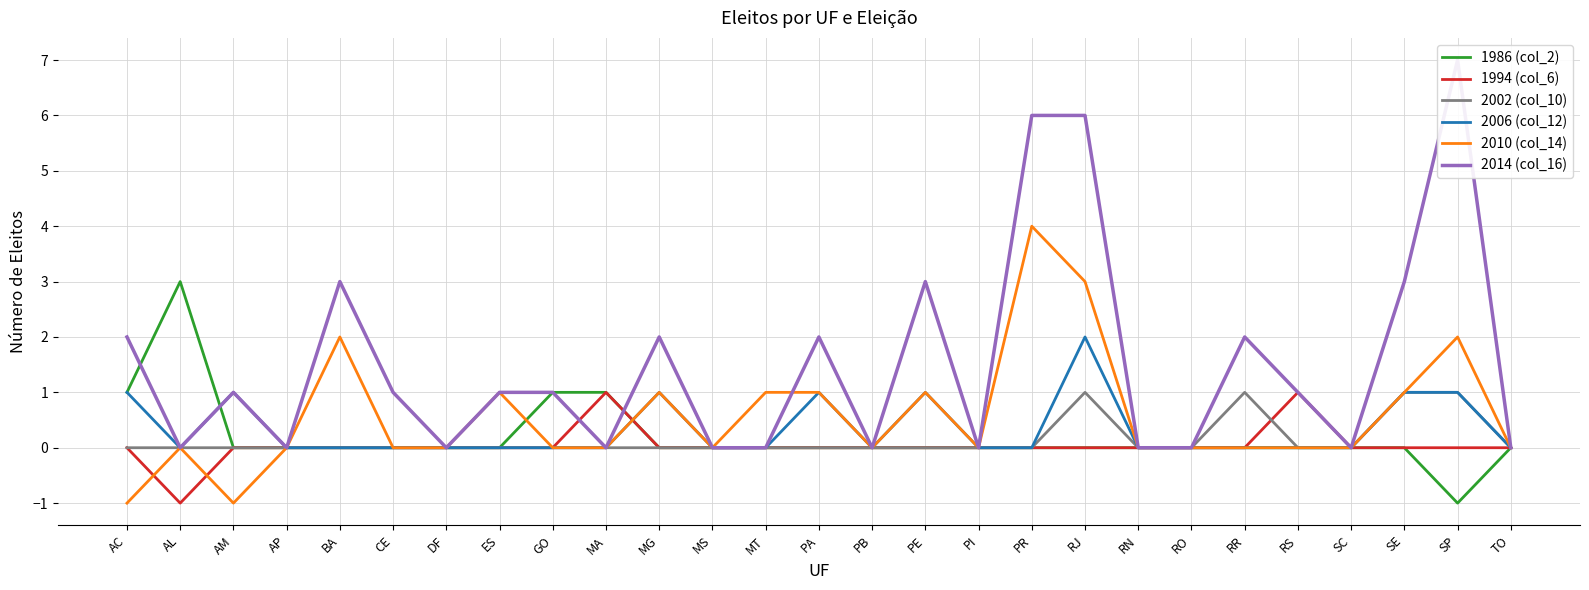

Reading right to left, what are all the values shown in this chart?

1986 (col_2): 0	-1	0	0	0	0	0	0	0	0	0	0	0	0	0	0	0	1	1	0	0	0	0	0	0	3	1
1994 (col_6): 0	0	0	0	1	0	0	0	0	0	0	0	0	0	0	0	0	1	0	0	0	0	0	0	0	-1	0
2002 (col_10): 0	1	1	0	0	1	0	0	1	0	0	0	0	0	0	0	0	0	0	0	0	0	0	0	0	0	0
2006 (col_12): 0	1	1	0	0	0	0	0	2	0	0	1	0	1	0	0	1	0	0	0	0	0	0	0	1	0	1
2010 (col_14): 0	2	1	0	0	0	0	0	3	4	0	1	0	1	1	0	1	0	0	1	0	0	2	0	-1	0	-1
2014 (col_16): 0	7	3	0	1	2	0	0	6	6	0	3	0	2	0	0	2	0	1	1	0	1	3	0	1	0	2